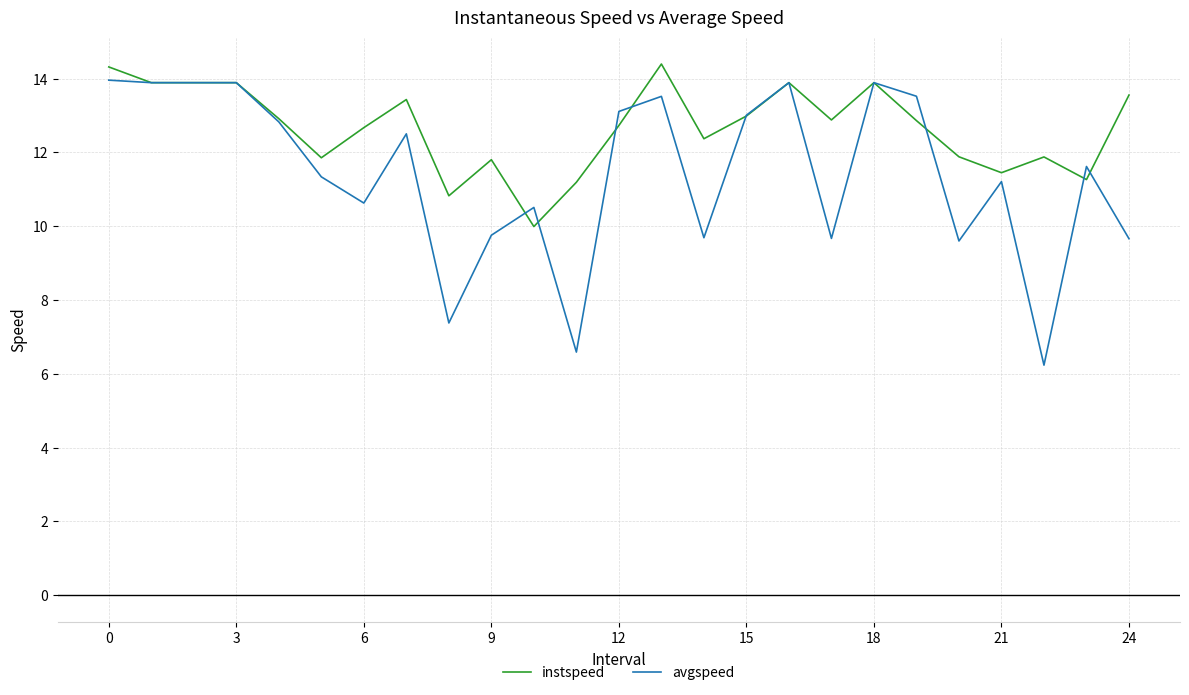

What is the smallest value displayed?

6.2